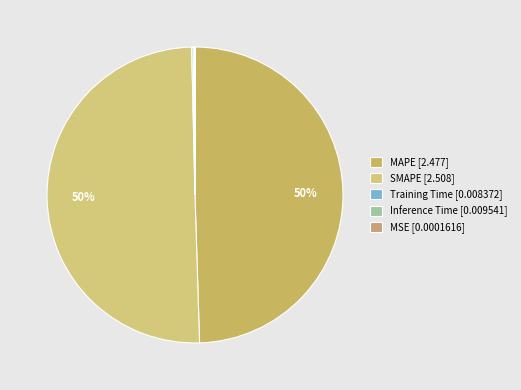

True or false: SMAPE accounts for 61% of the total.

False